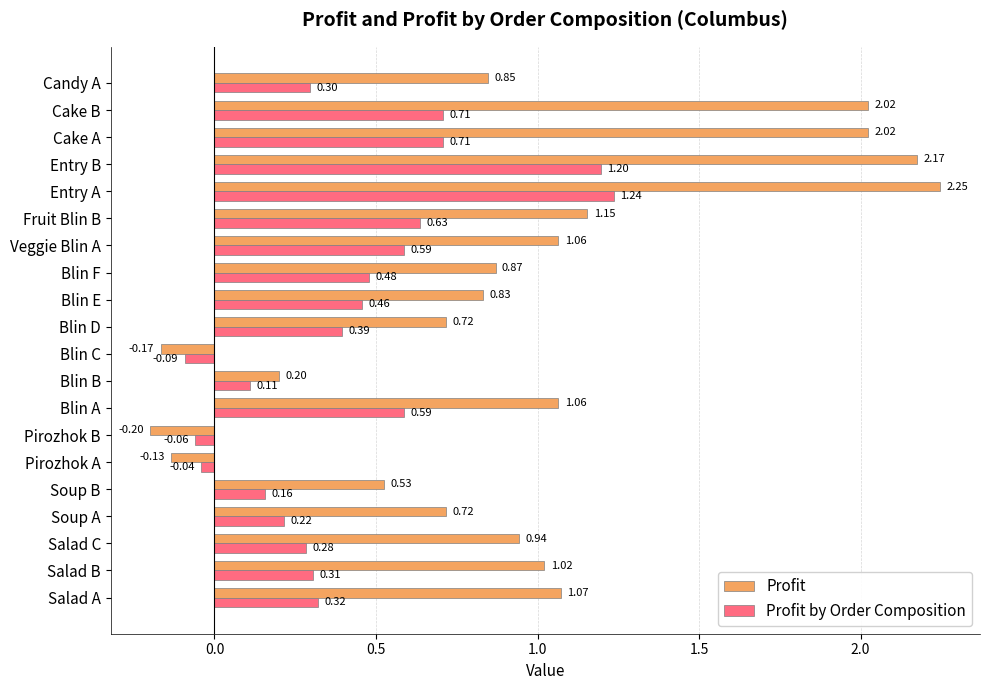

How many values in Profit are above zero?

17